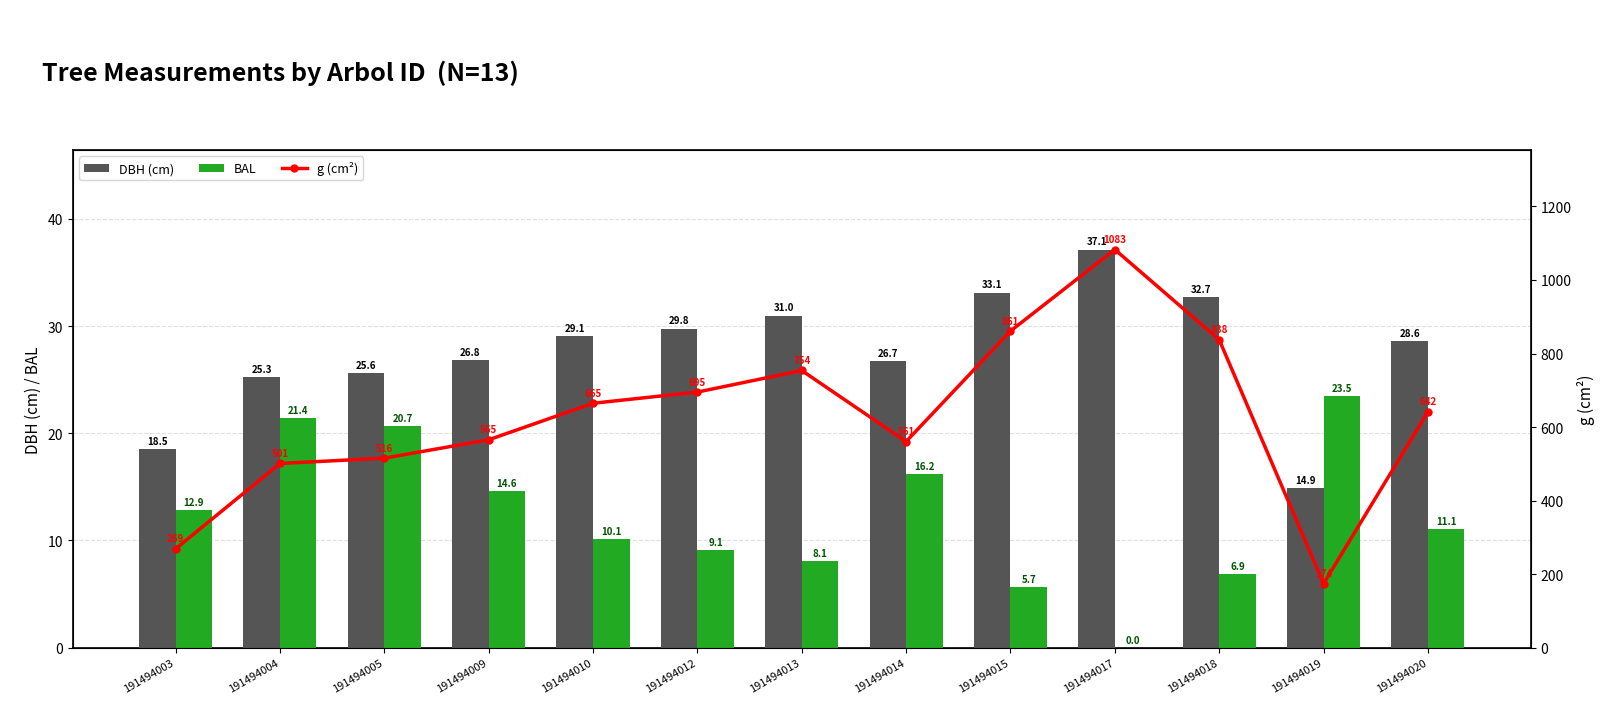

What are all the series names shown in the legend?

DBH (cm), BAL, g (cm²)